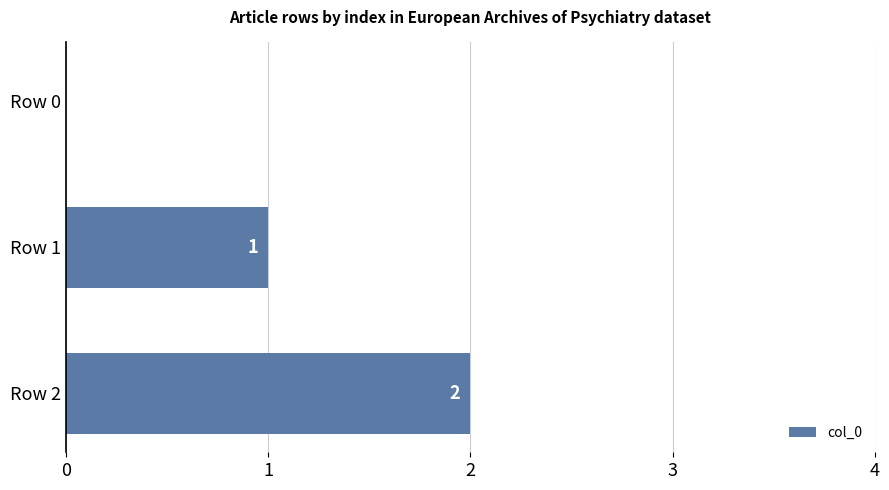

Is it true that the value at Row 1 is 1?

True